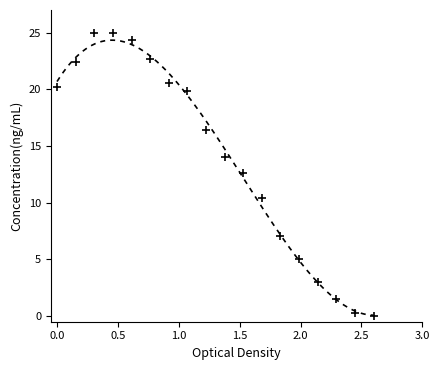

What is the range of Y values (max minus min)?

25.0